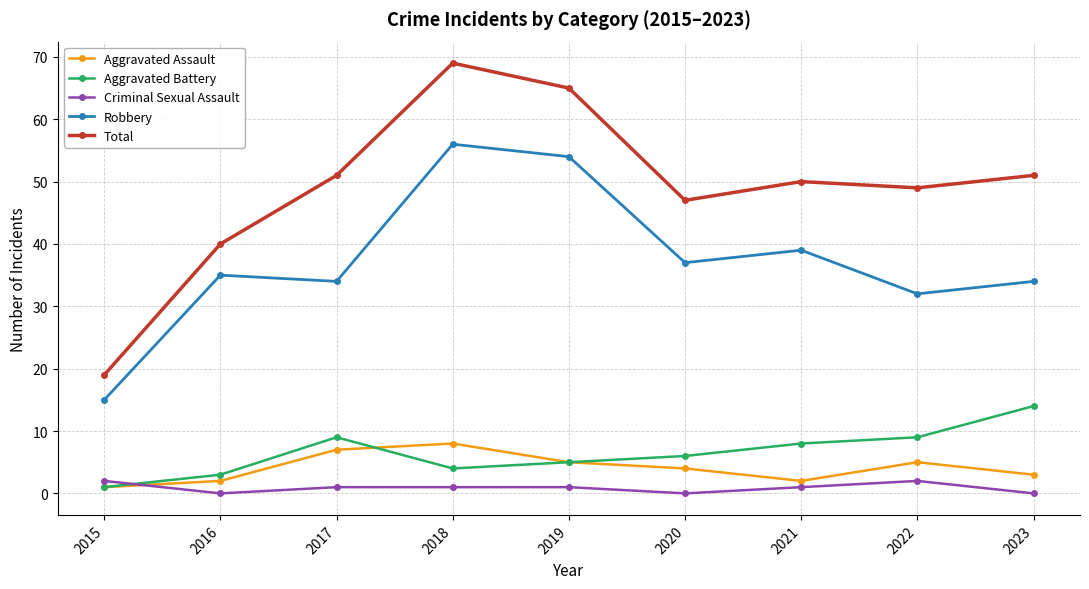

Which series has the largest range (max minus min)?

Total